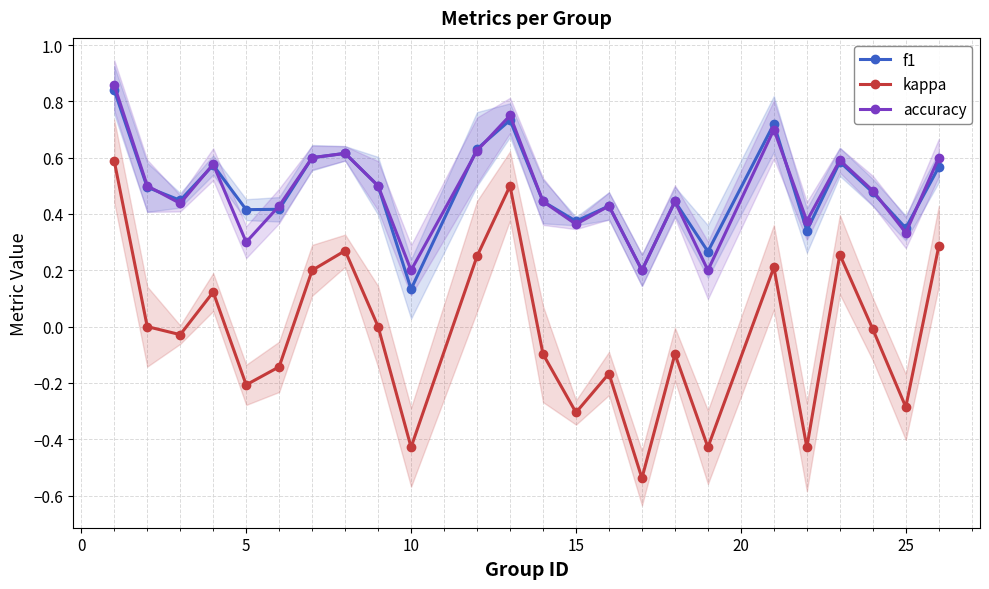

True or false: accuracy has more than 1 points higher than both neighbors.

True